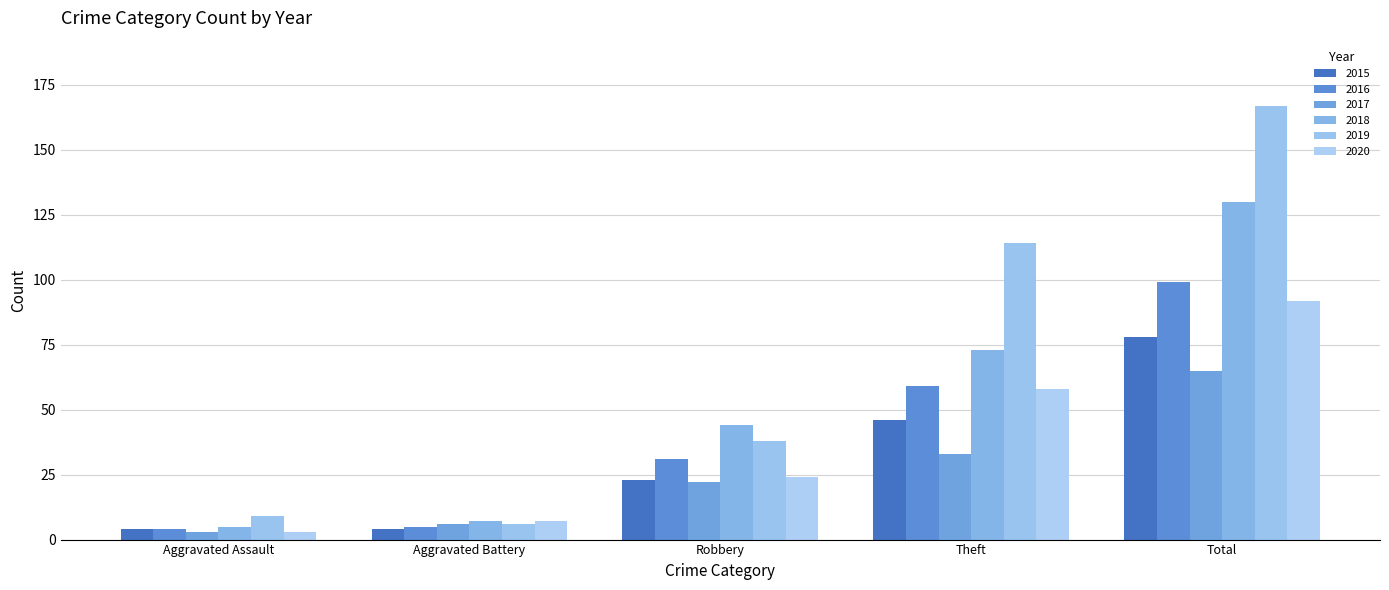

Between Total and Aggravated Assault, which is larger?

Total